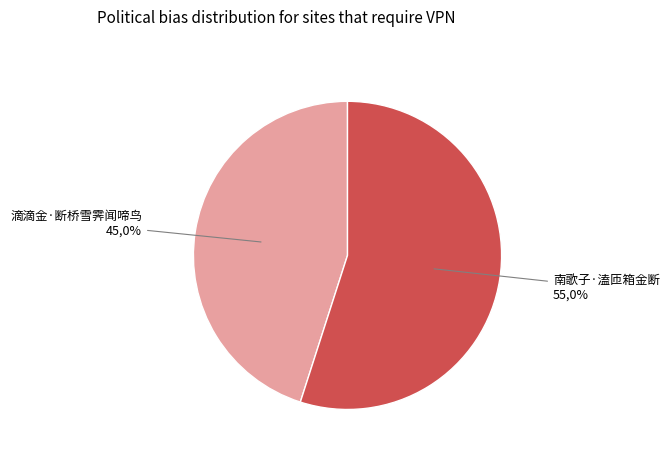

What is the smallest slice in the pie chart?

滴滴金·断桥雪霁闻啼鸟